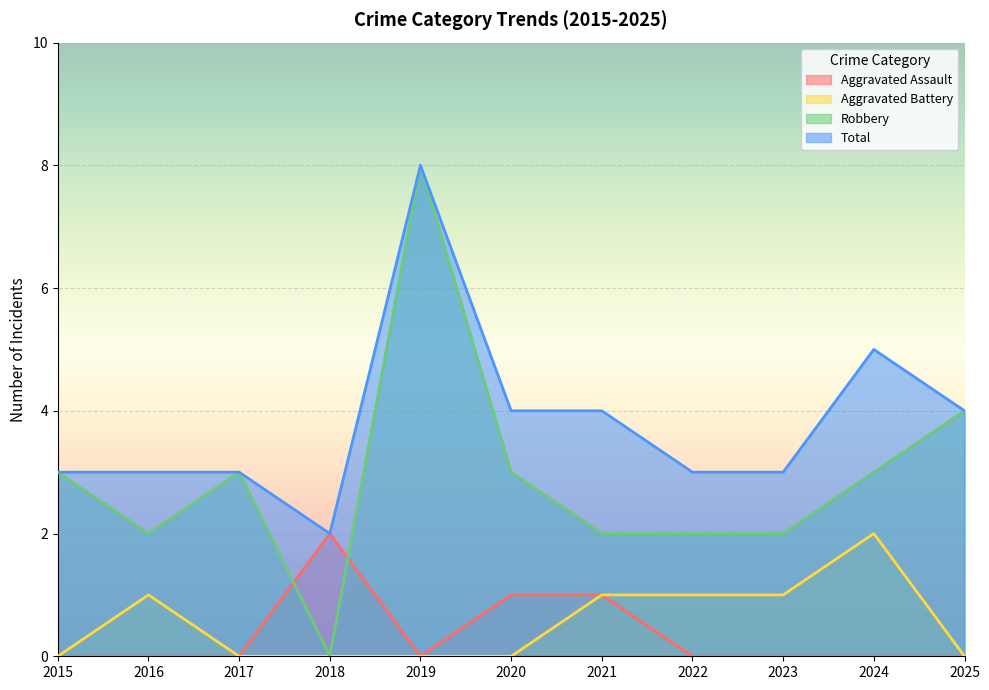

In Robbery, how many points are lower than both neighbors (excluding endpoints)?

2